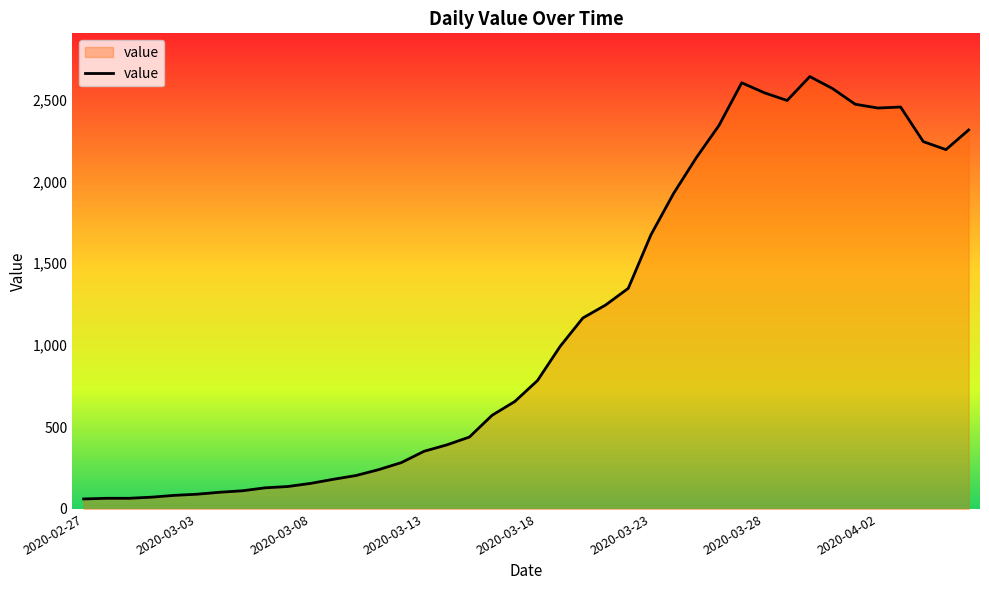

What is the difference between the maximum and minimum values?

2579